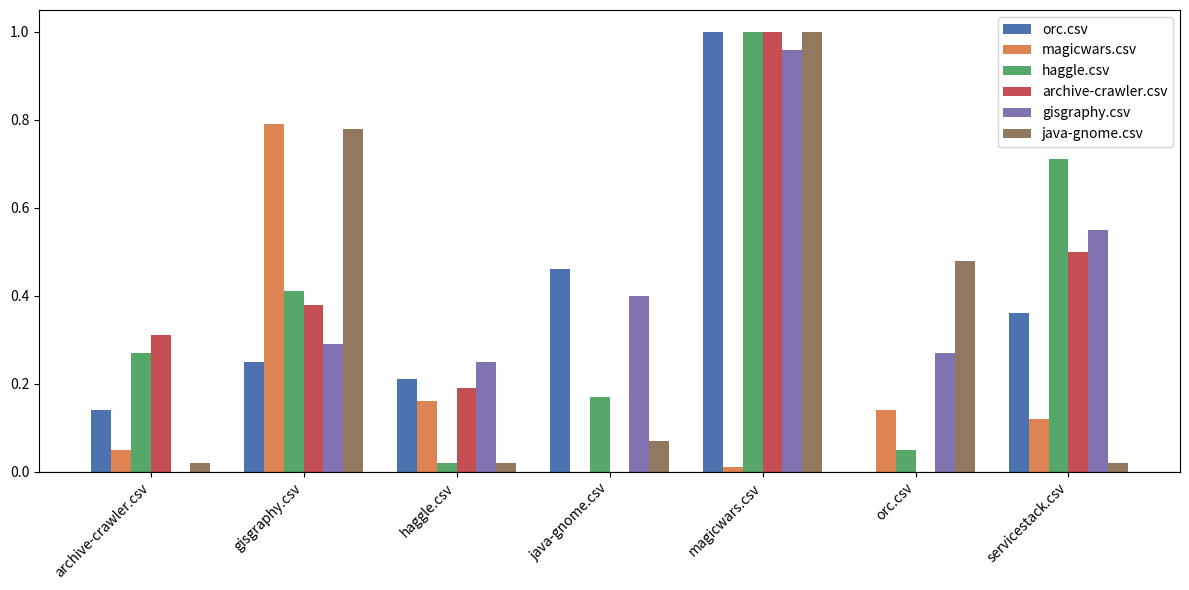

The archive-crawler.csv series shows 0.0 at orc.csv. True or false?

True